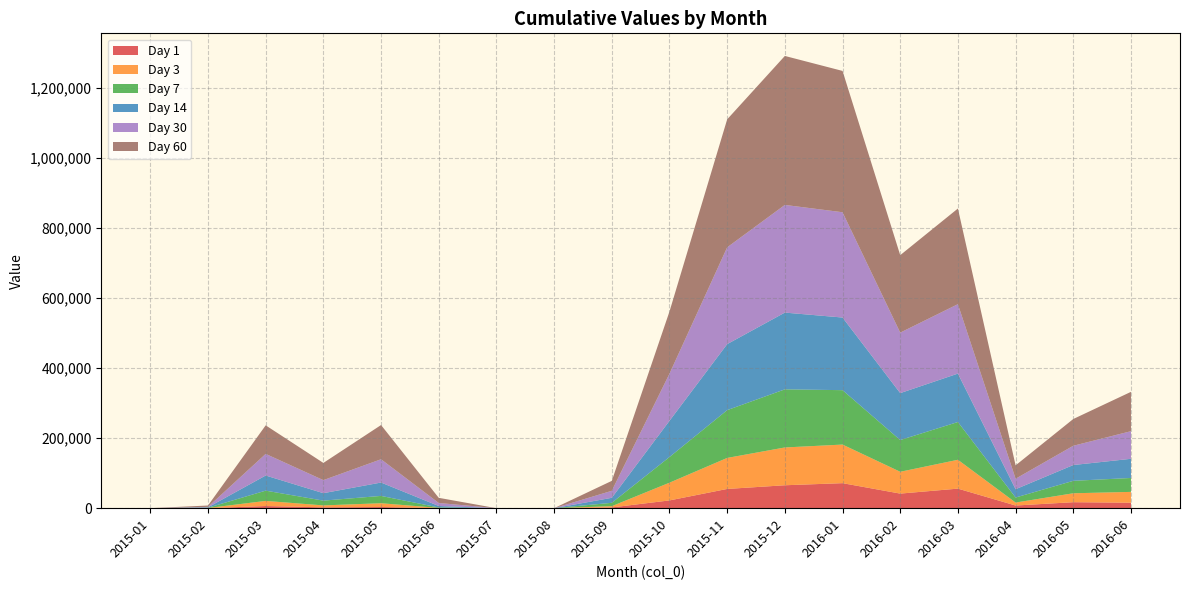

Reading right to left, what are all the values shown in this chart?

1: 2016-06=15603	2016-05=17050	2016-04=7592	2016-03=55750	2016-02=41584	2016-01=71366	2015-12=65371	2015-11=54855	2015-10=22122	2015-09=2113	2015-08=0	2015-07=0	2015-06=0	2015-05=3272	2015-04=2310	2015-03=6160	2015-02=69	2015-01=0
3: 2016-06=30865	2016-05=25477	2016-04=8449	2016-03=82302	2016-02=62252	2016-01=110092	2015-12=107829	2015-11=88507	2015-10=50566	2015-09=3588	2015-08=0	2015-07=0	2015-06=699	2015-05=10847	2015-04=5600	2015-03=14560	2015-02=419	2015-01=0
7: 2016-06=39700	2016-05=35489	2016-04=14352	2016-03=107736	2016-02=90498	2016-01=155191	2015-12=165776	2015-11=136274	2015-10=73237	2015-09=9591	2015-08=0	2015-07=0	2015-06=1258	2015-05=20862	2015-04=13622	2015-03=29273	2015-02=769	2015-01=0
14: 2016-06=54678	2016-05=45080	2016-04=23675	2016-03=138117	2016-02=133896	2016-01=207208	2015-12=218964	2015-11=188337	2015-10=103274	2015-09=14288	2015-08=0	2015-07=0	2015-06=4265	2015-05=38159	2015-04=21262	2015-03=43196	2015-02=1219	2015-01=0
30: 2016-06=78783	2016-05=54924	2016-04=29955	2016-03=198084	2016-02=172561	2016-01=300348	2015-12=307179	2015-11=276132	2015-10=134491	2015-09=19999	2015-08=0	2015-07=0	2015-06=8601	2015-05=66429	2015-04=37226	2015-03=61691	2015-02=1219	2015-01=0
60: 2016-06=112228	2016-05=76368	2016-04=38100	2016-03=272840	2016-02=220964	2016-01=403150	2015-12=424956	2015-11=365074	2015-10=177335	2015-09=28347	2015-08=0	2015-07=0	2015-06=14689	2015-05=97603	2015-04=49056	2015-03=81411	2015-02=3894	2015-01=0